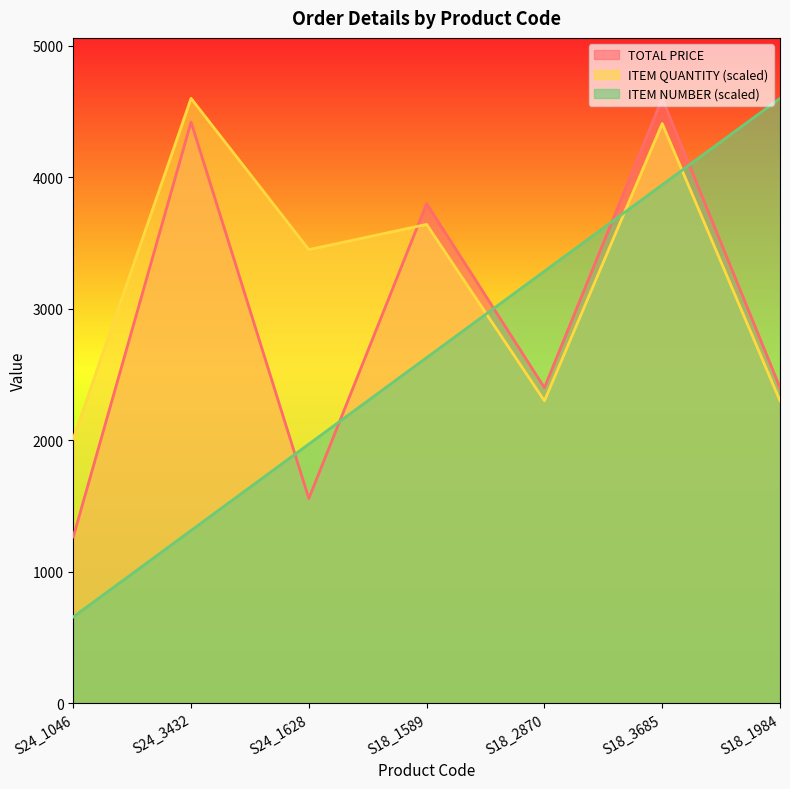

Reading right to left, what are all the values shown in this chart?

TOTAL PRICE: S18_1984=2400.0	S18_3685=4600.0	S18_2870=2400.0	S18_1589=3800.0	S24_1628=1557.7	S24_3432=4420.3	S24_1046=1265.5
ITEM QUANTITY: S18_1984=2300.0	S18_3685=4408.3	S18_2870=2300.0	S18_1589=3641.7	S24_1628=3450.0	S24_3432=4600.0	S24_1046=2012.5
ITEM NUMBER: S18_1984=4600.0	S18_3685=3942.9	S18_2870=3285.7	S18_1589=2628.6	S24_1628=1971.4	S24_3432=1314.3	S24_1046=657.1